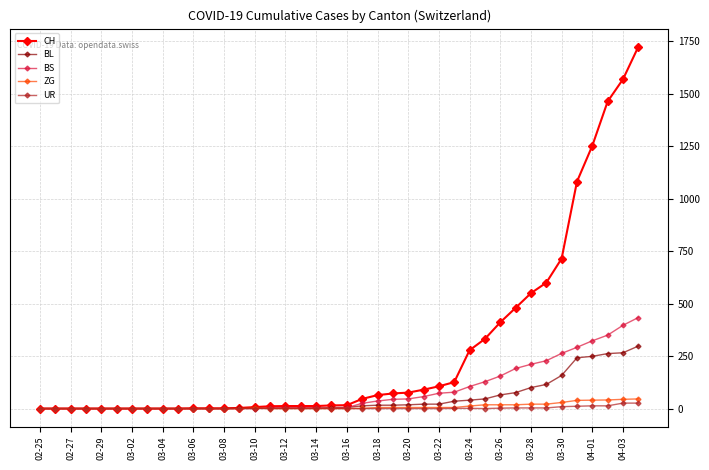

How many categories are shown in the chart?

40